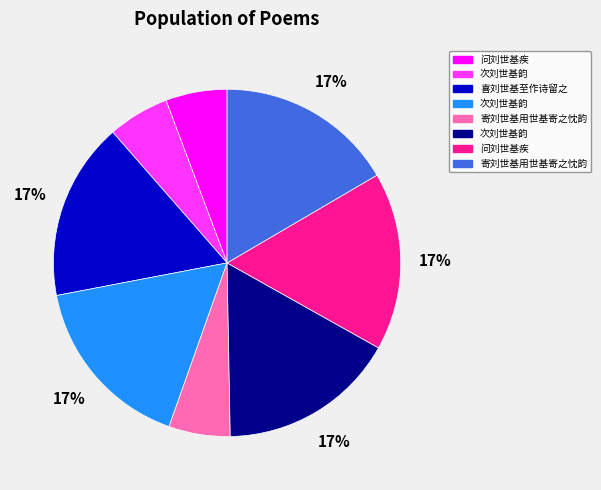

Is there any slice that represents more than half of the pie?

No